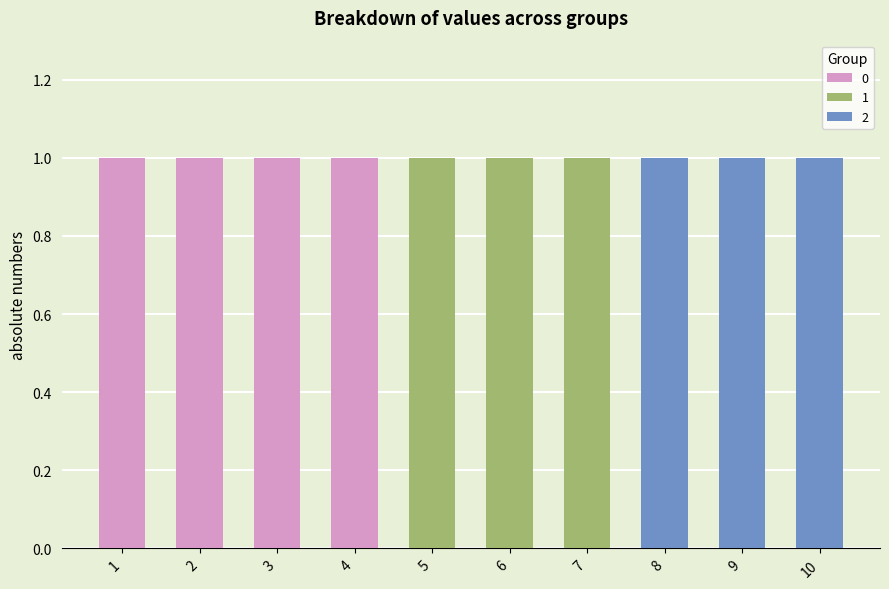

True or false: 2 has a value of -1 at 7.

False